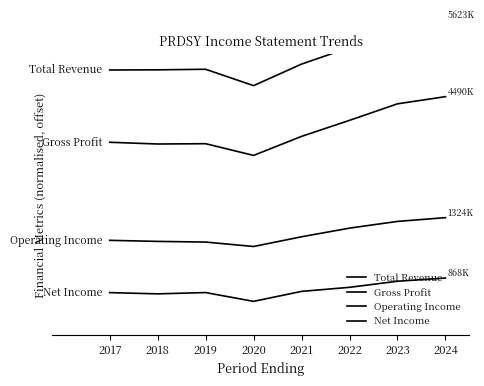

Does the chart display data point markers on the line(s)?

No